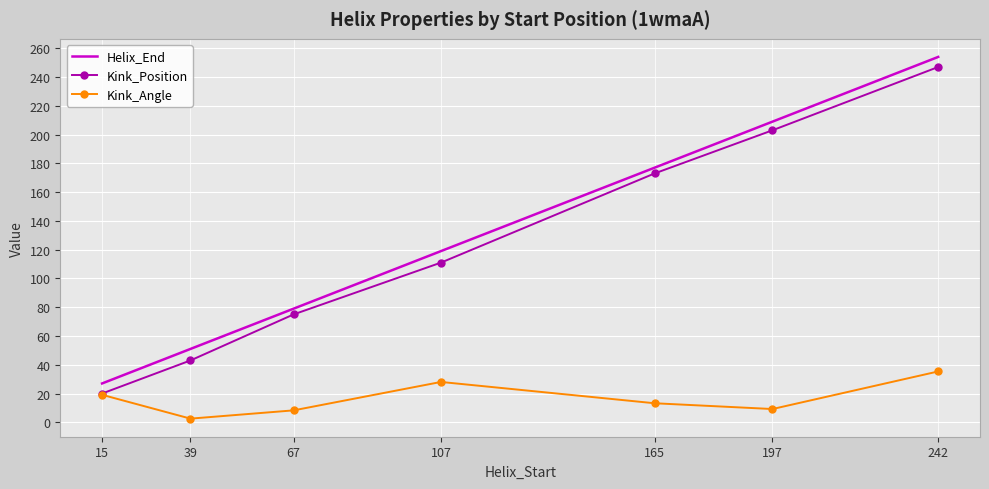

True or false: Helix_End has more than 2 interior local peaks.

False